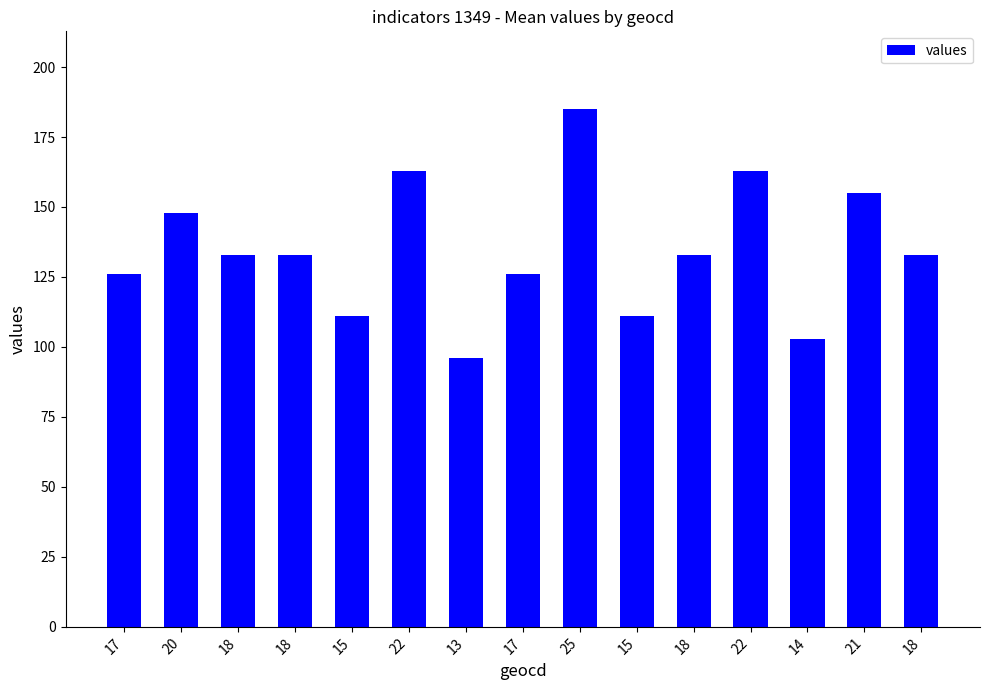

Reading left to right, extract all data points from this chart.

126	148	133	133	111	163	96	126	185	111	133	163	103	155	133